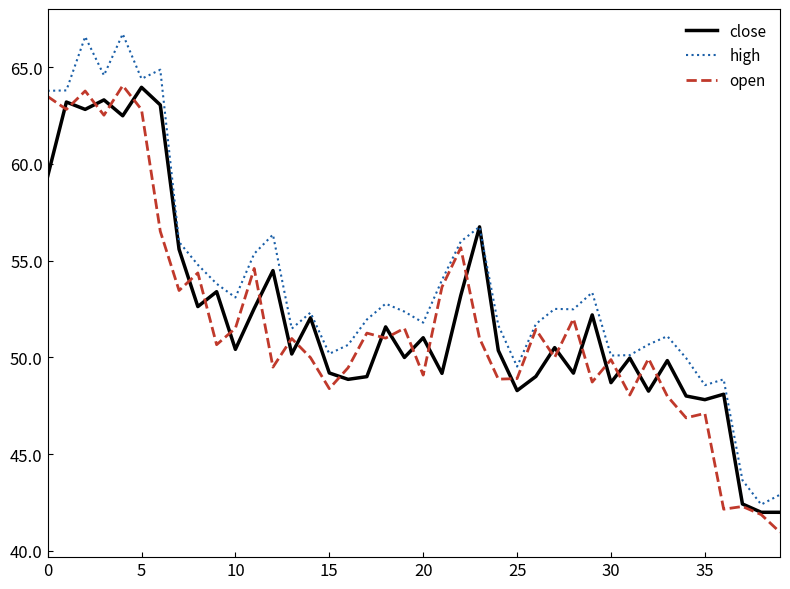

Which series has the widest spread of values?

high